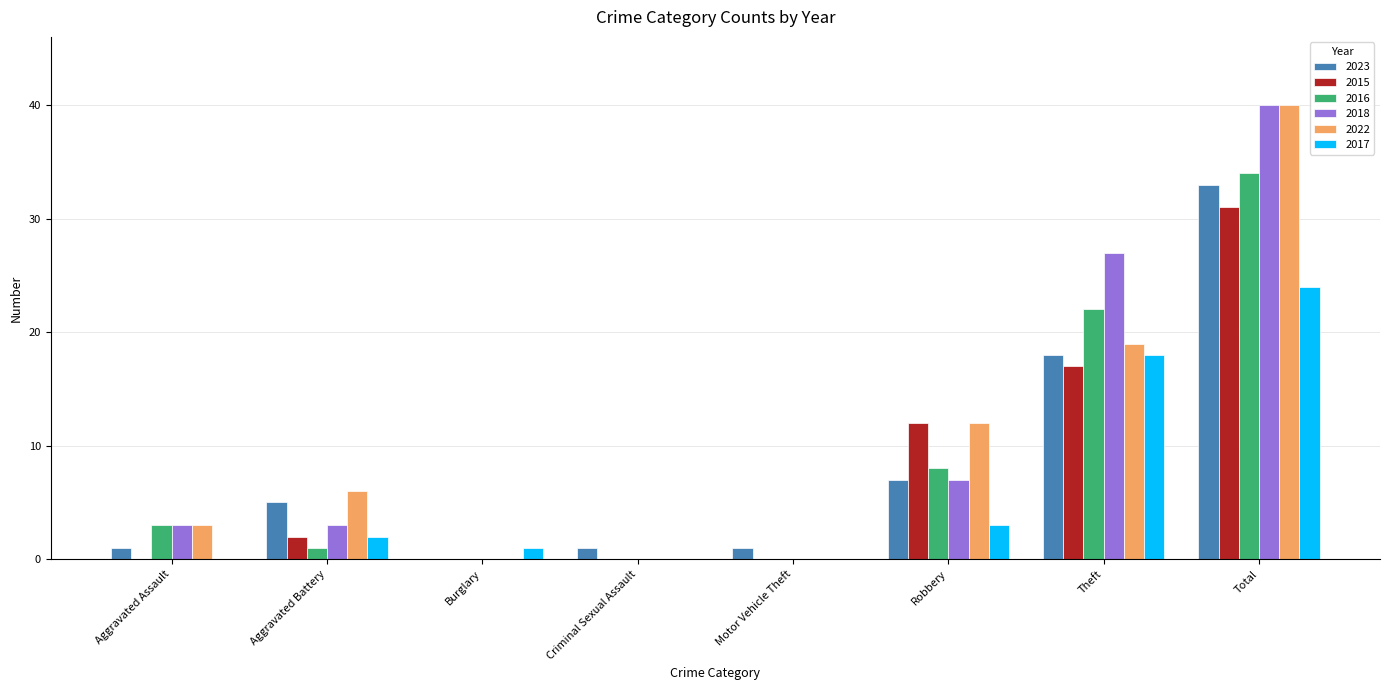

How many groups of bars are there?

8